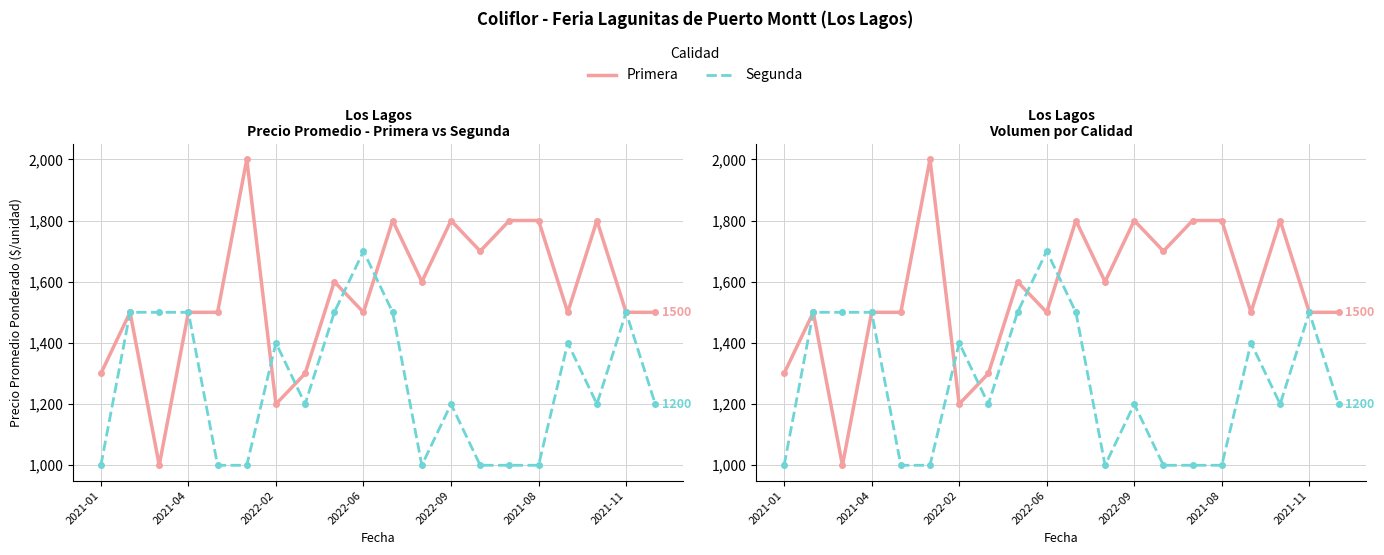

How many series are shown in this chart?

2